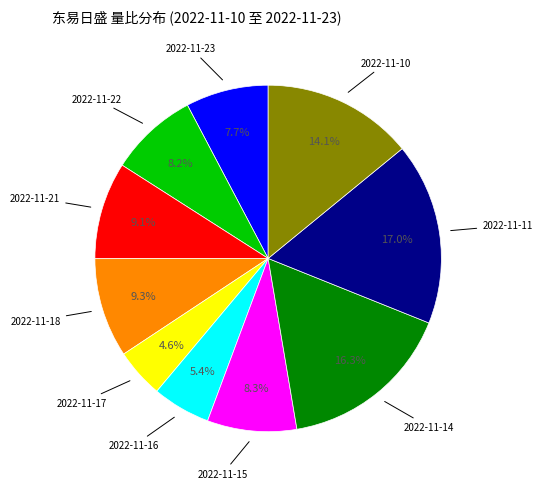

Does any single category account for the majority?

No